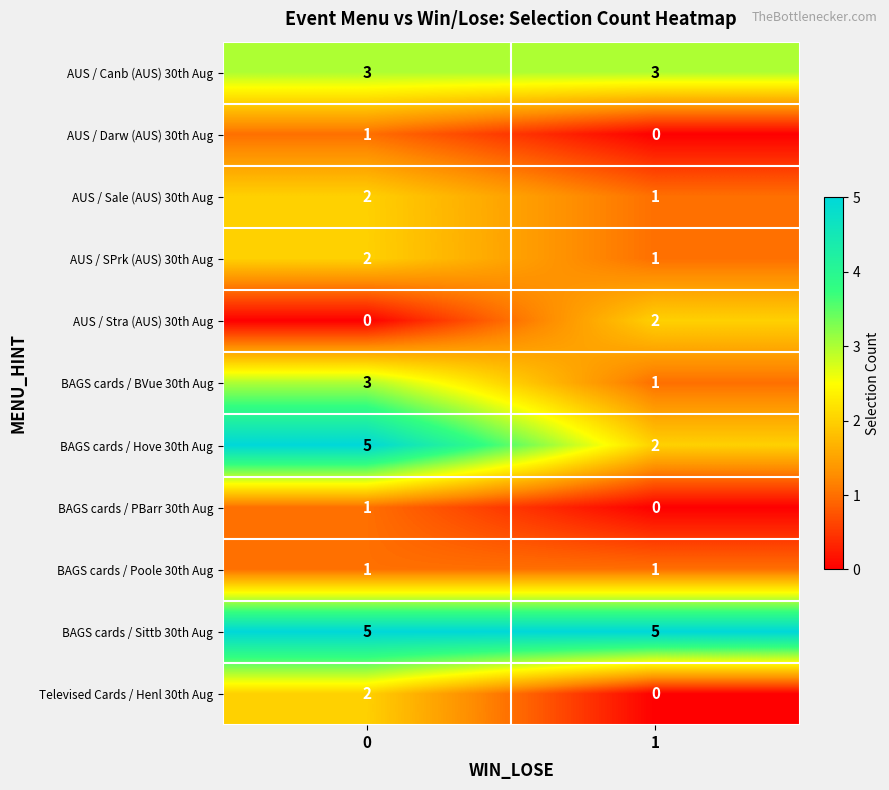

What is the total value across all series at 0?

25